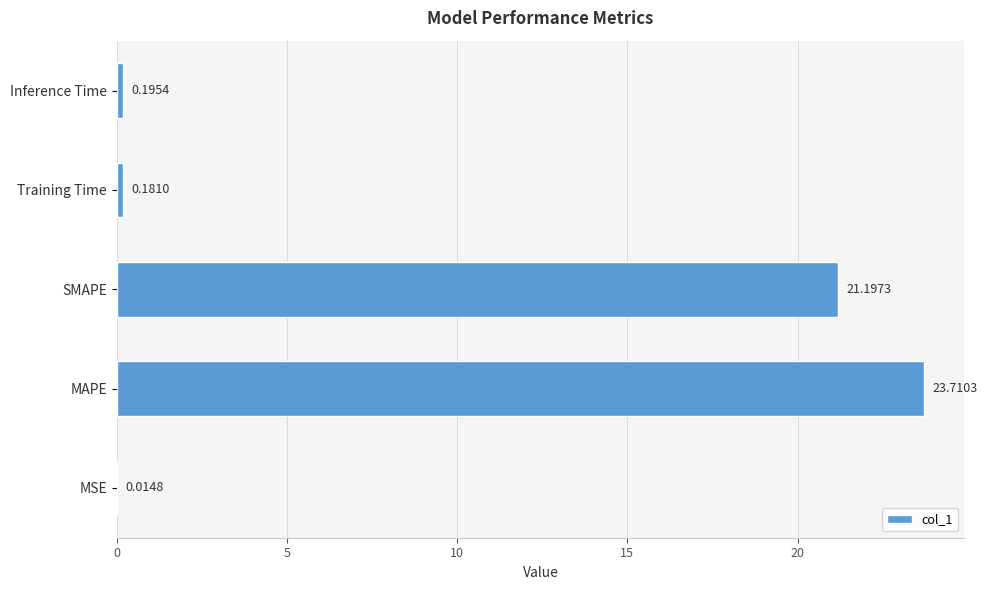

Which category has the highest value across all series?

MAPE